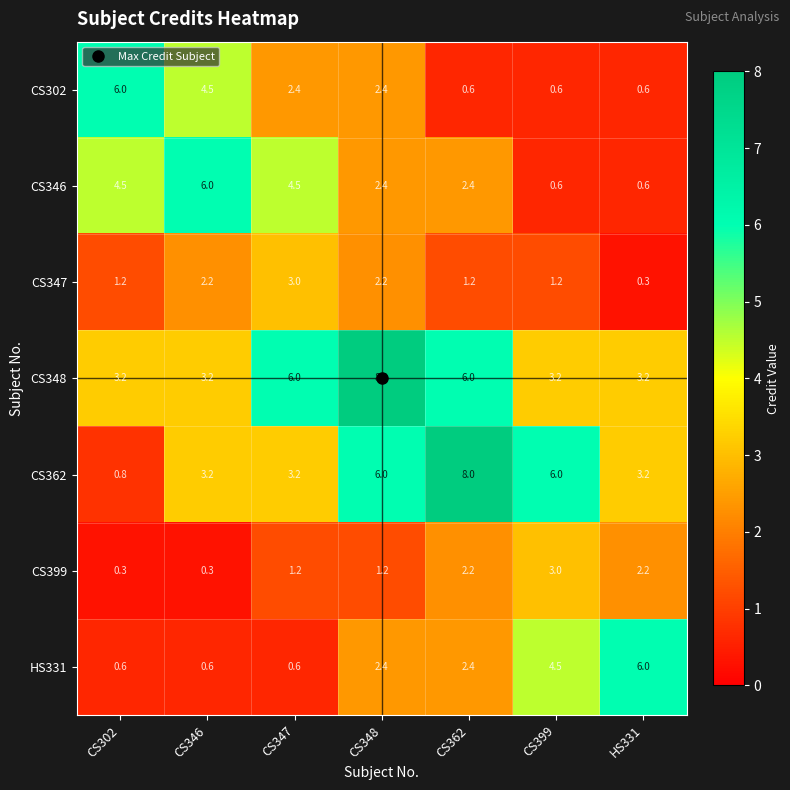

At CS347, list the series in order from smallest to largest.

HS331, CS399, CS302, CS347, CS362, CS346, CS348